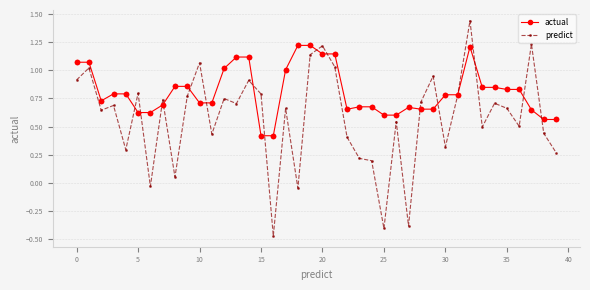

Which series has the largest range (max minus min)?

predict